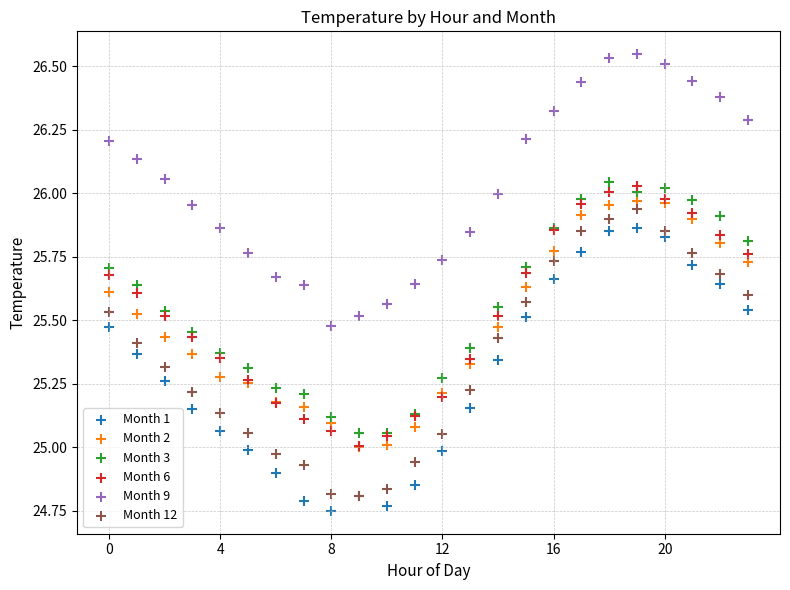

What are all the series names shown in the legend?

Month 1, Month 2, Month 3, Month 6, Month 9, Month 12